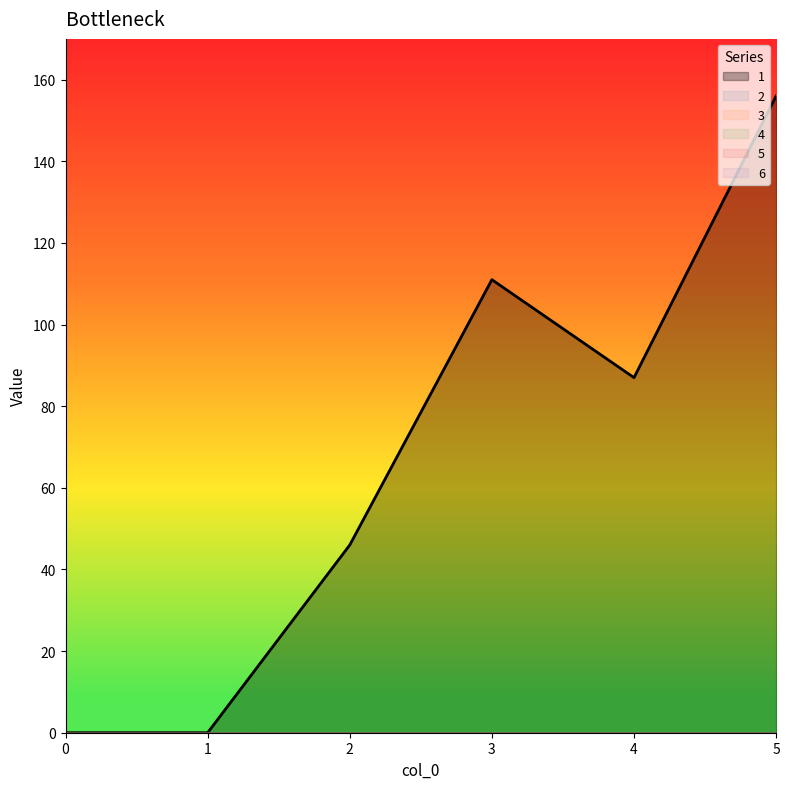

Reading left to right, what are all the values shown in this chart?

1: 0	0	46	111	87	156
2: 0	0	0	0	0	0
3: 0	0	0	0	0	0
4: 0	0	0	0	0	0
5: 0	0	0	0	0	0
6: 0	0	0	0	0	0